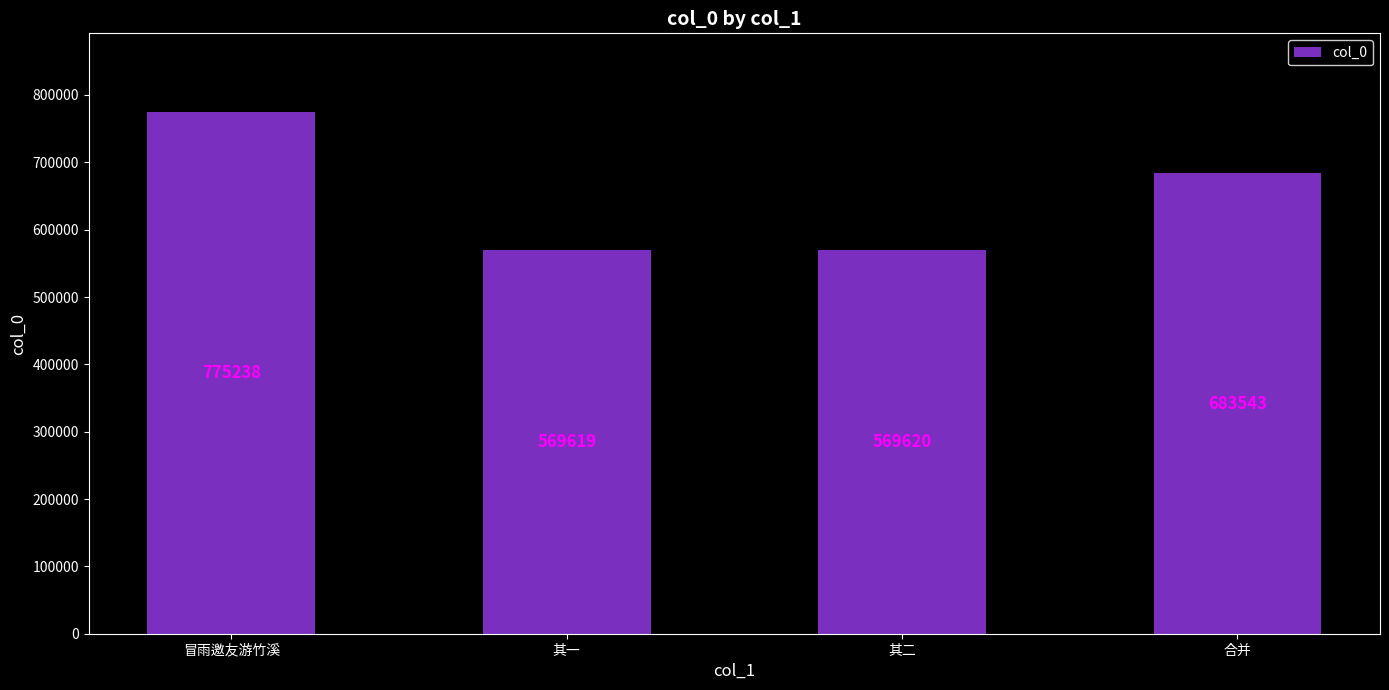

List the labels in order of value, smallest first.

其一, 其二, 合并, 冒雨邀友游竹溪